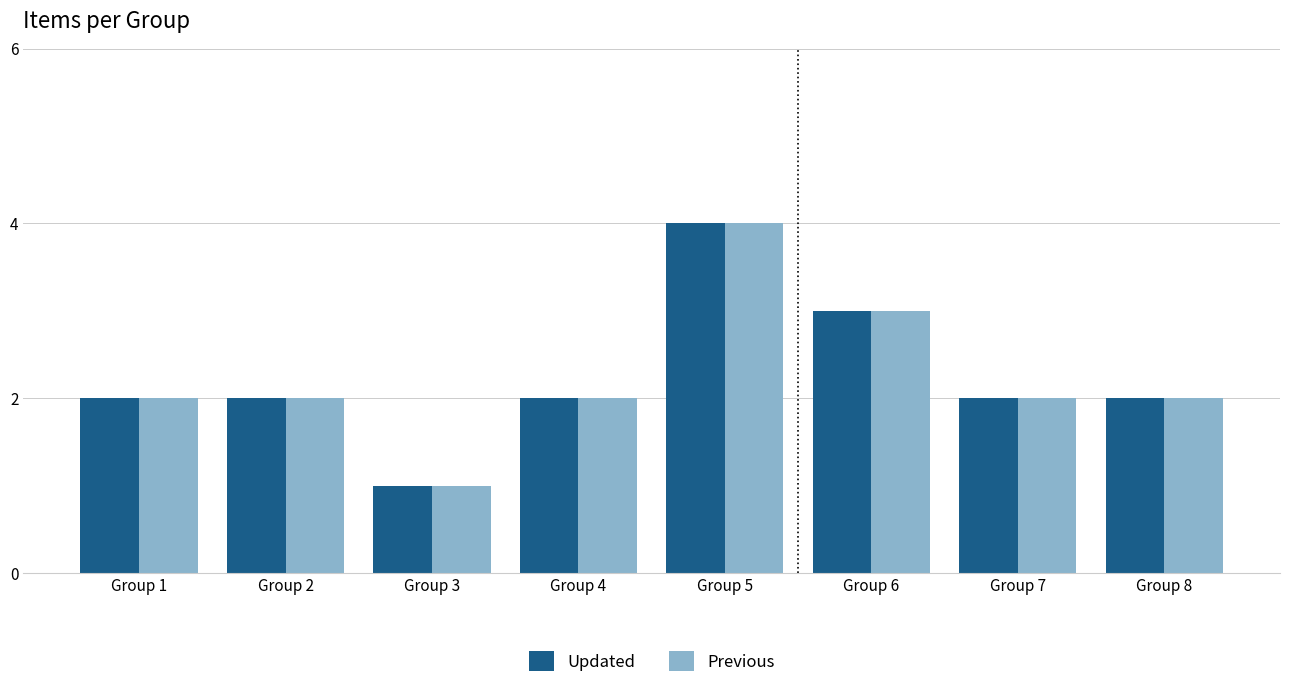

What is the sum of the Updated values at Group 3 and Group 7?

3